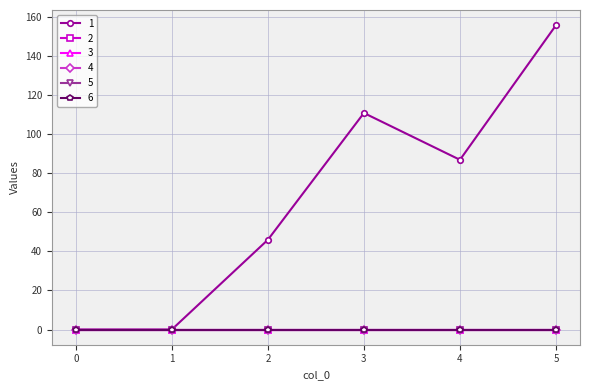

What is the spread (max minus min) of values at 3?

111